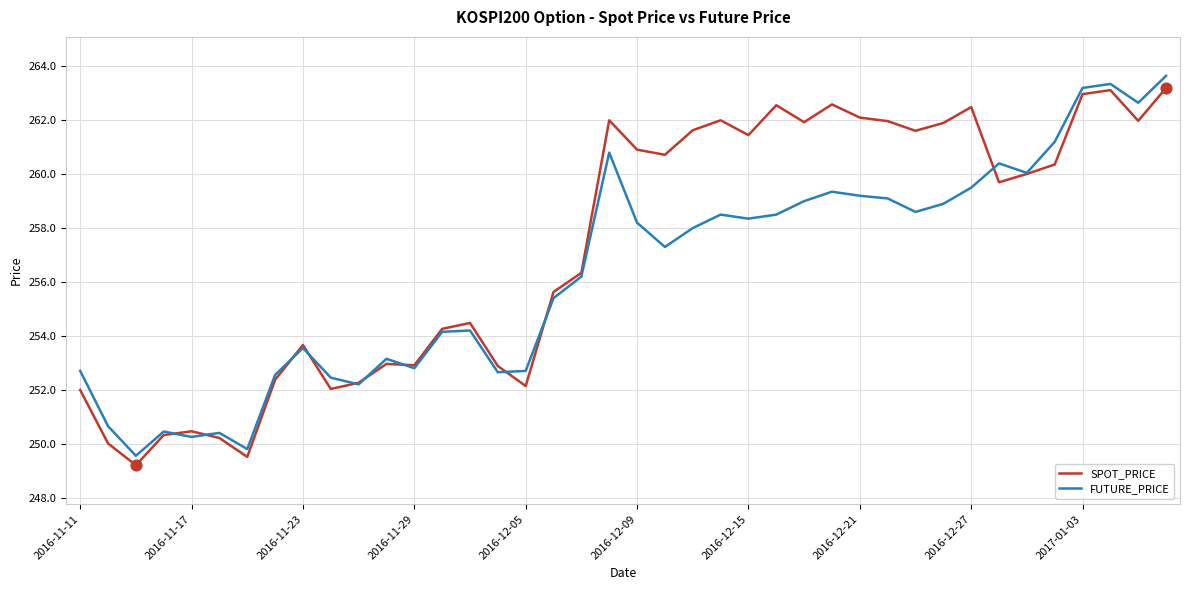

What are all the series names shown in the legend?

SPOT_PRICE, FUTURE_PRICE